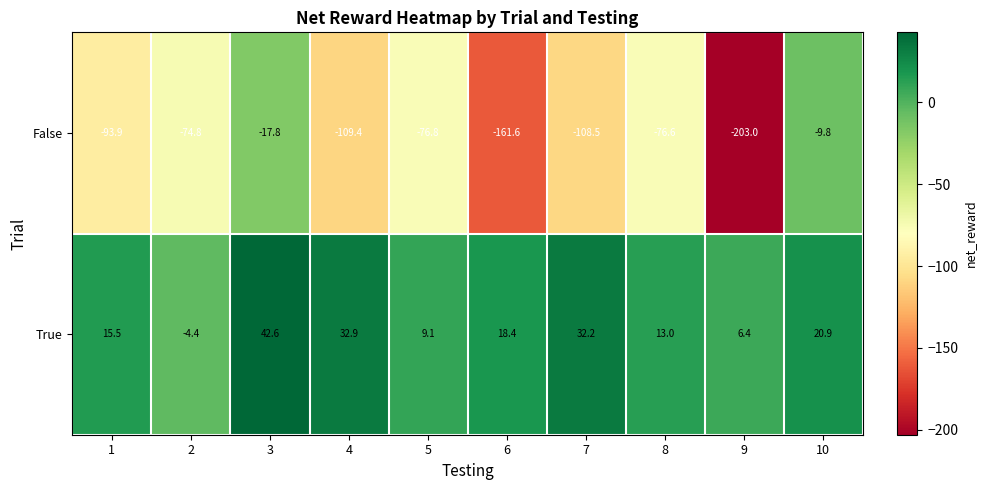

At which category is the sum across all series the highest?

3